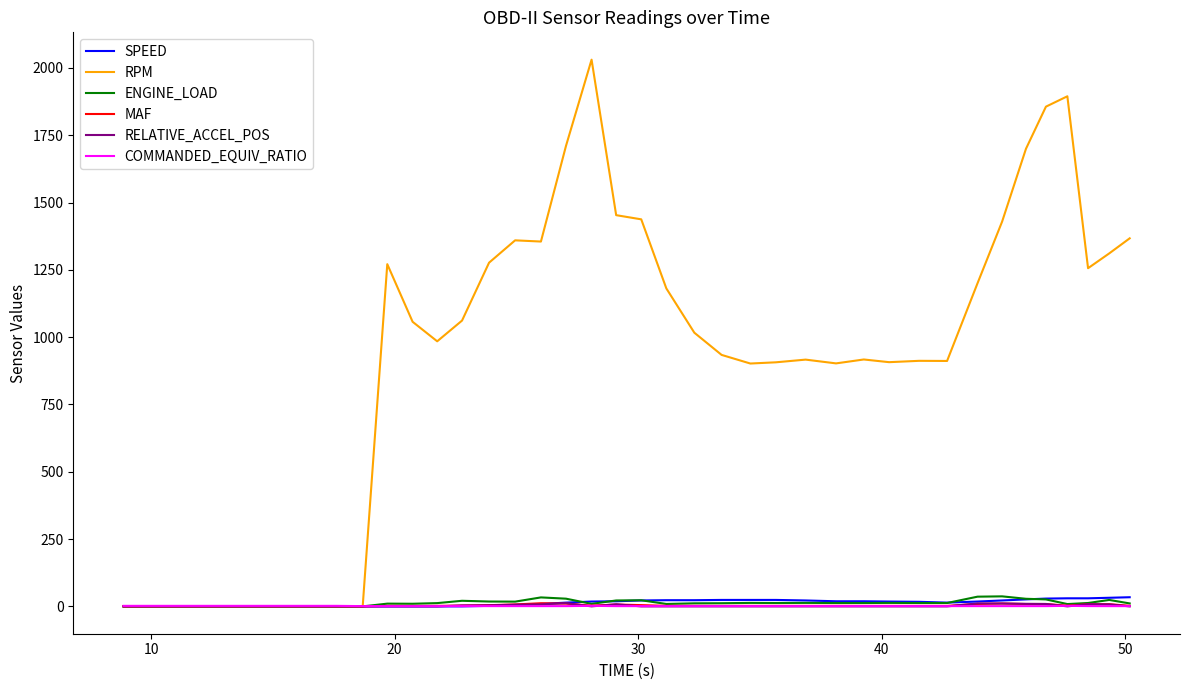

Is this an area chart (filled region under the line)?

No